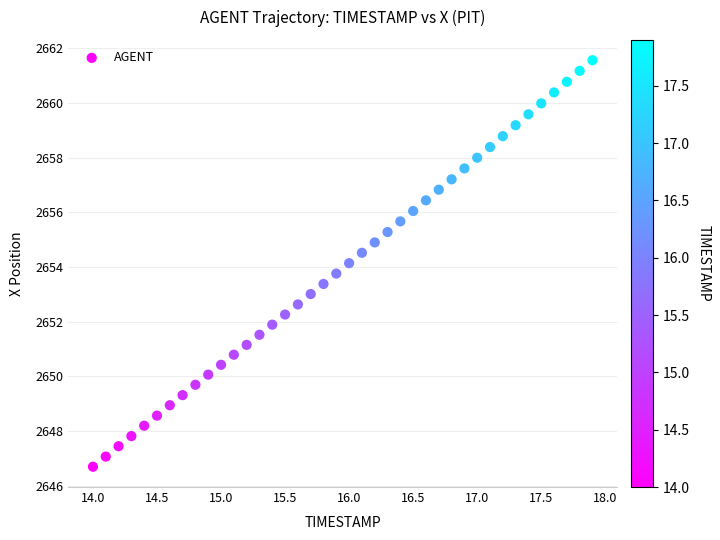

What is the range of Y values (max minus min)?

14.9